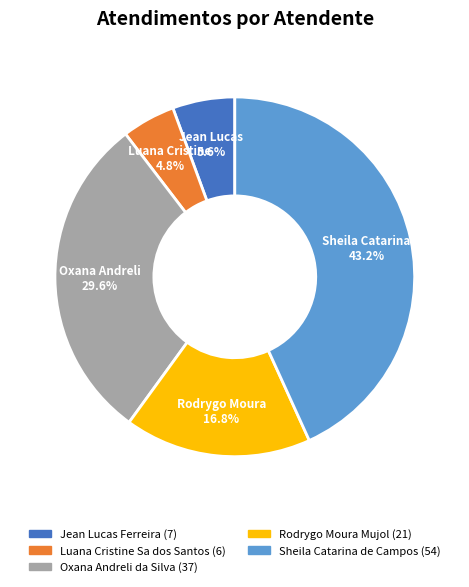

What is the smallest slice in the pie chart?

Luana Cristine Sa dos Santos